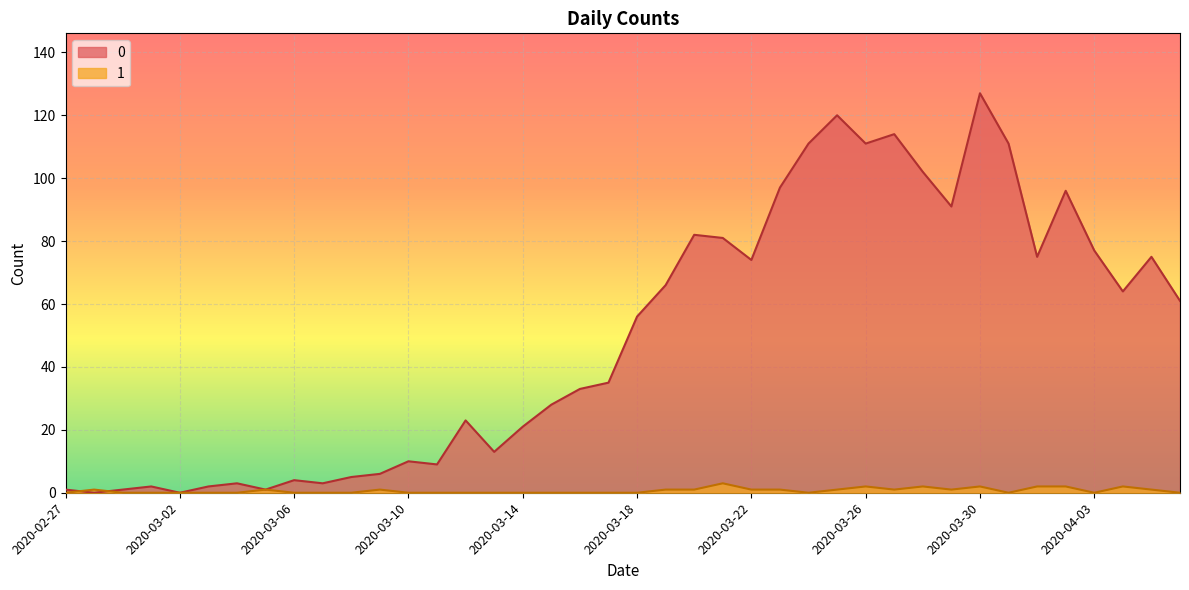

Is the value of 0 at 2020-03-08 greater than the value of 1 at 2020-03-11?

Yes